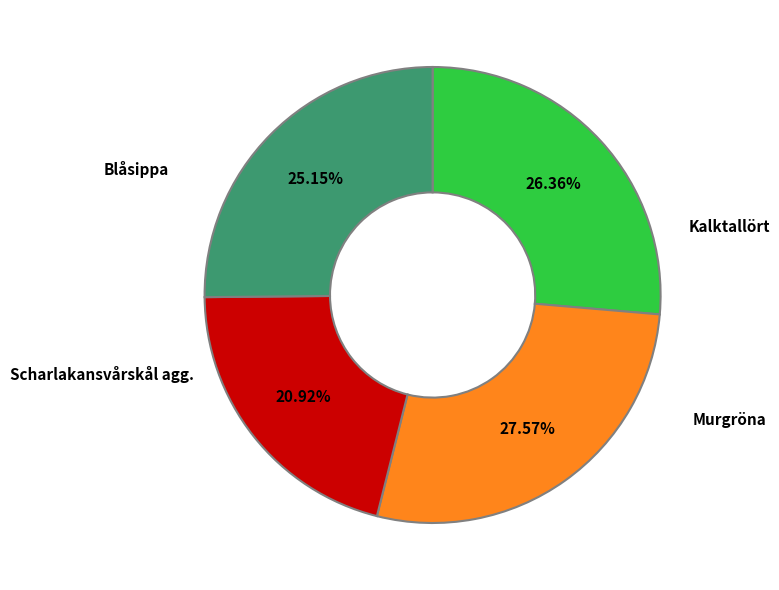

What percentage is the Kalktallört slice, to the nearest percent?

26%